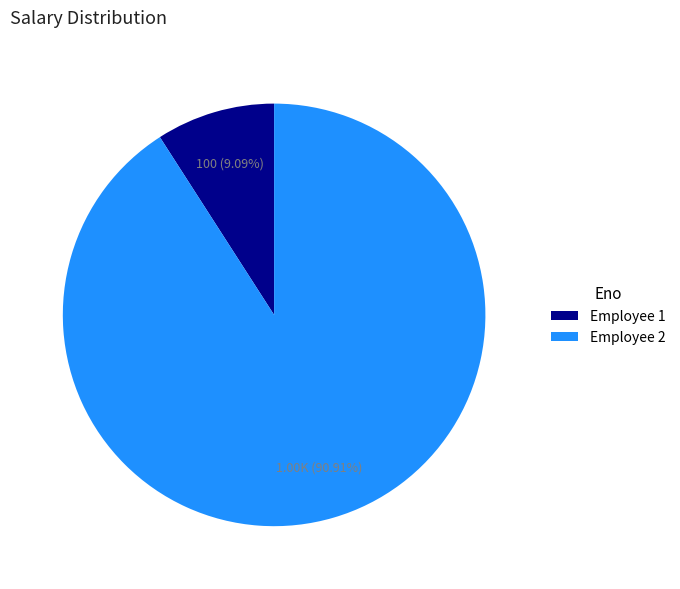

Which category has the smallest portion of the pie?

Employee 1